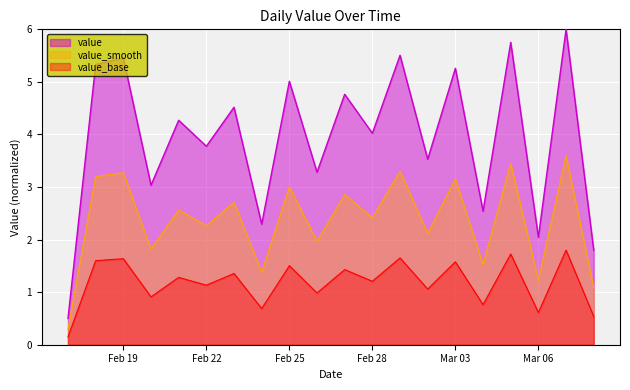

What is the sum of all values?

78.7